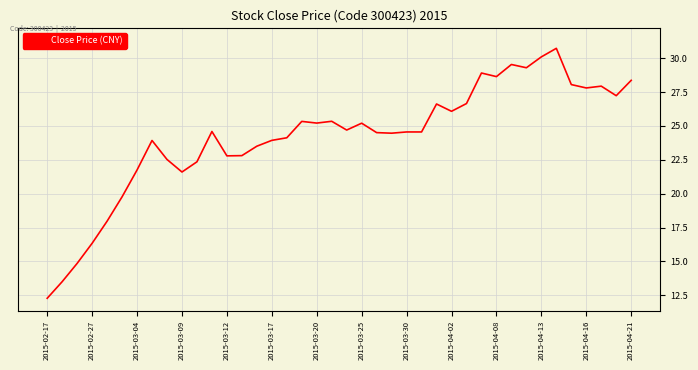

What is the minimum value shown in the chart?

12.3